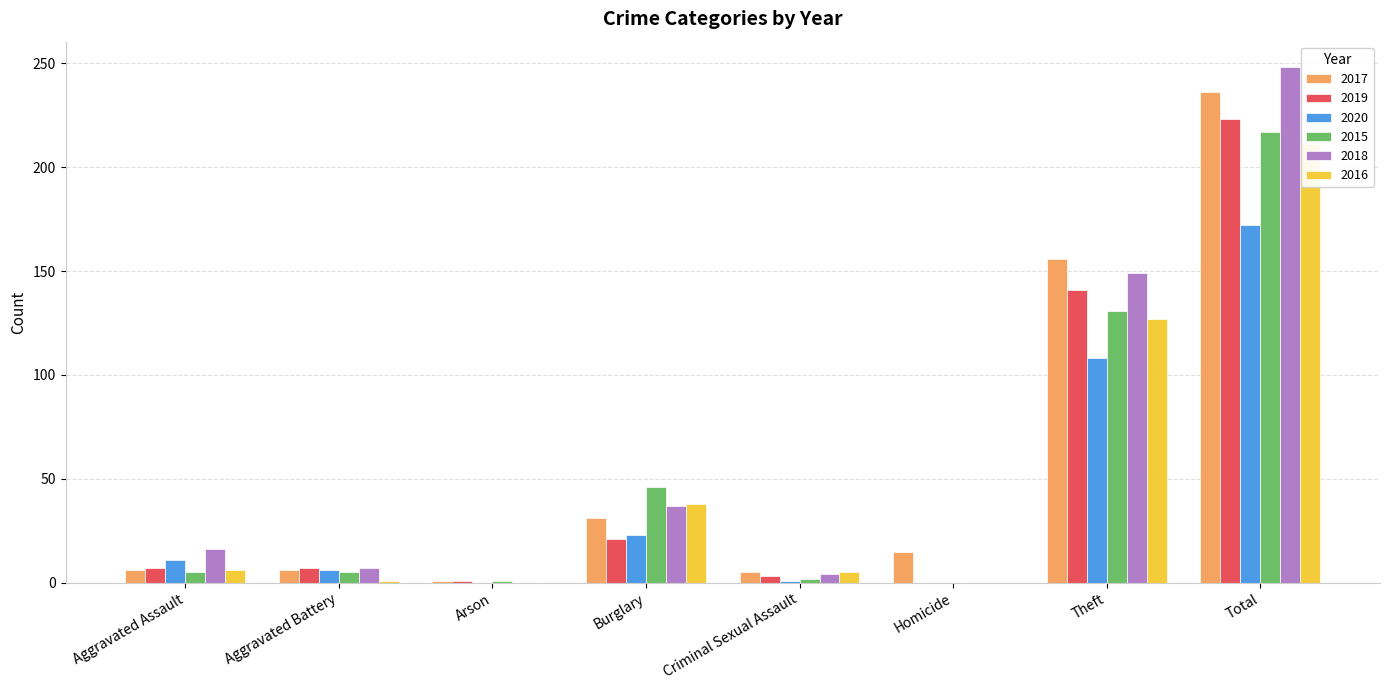

At how many categories does at least one series exceed 177?

1